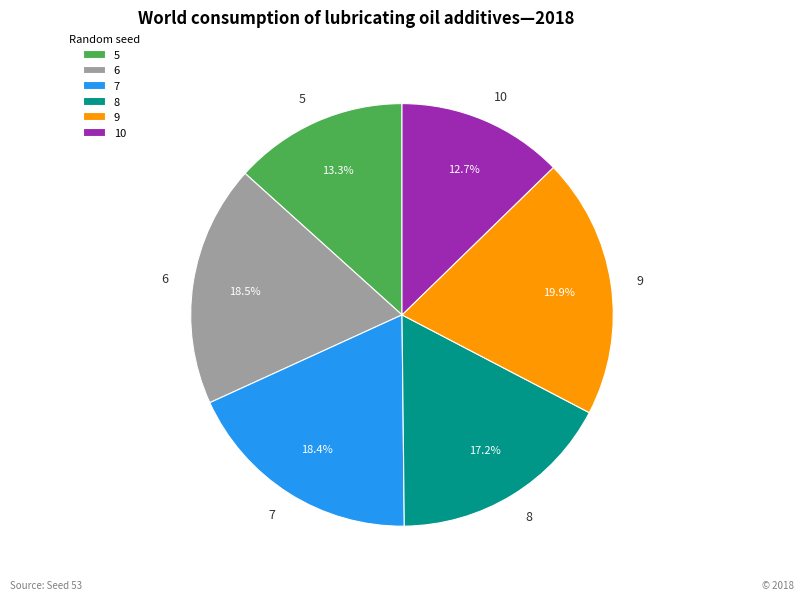

Does 6 represent more than half of the total?

No